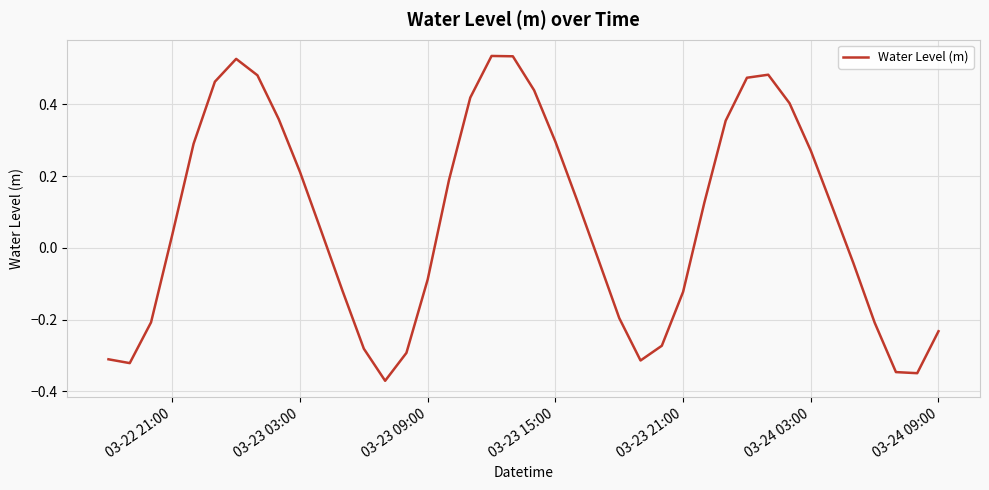

What is the difference between the maximum and minimum values?

0.9